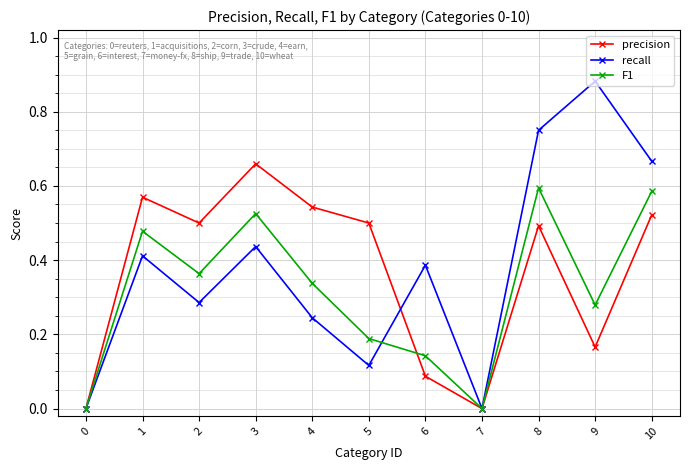

True or false: F1 has more than 0 interior local peaks.

True